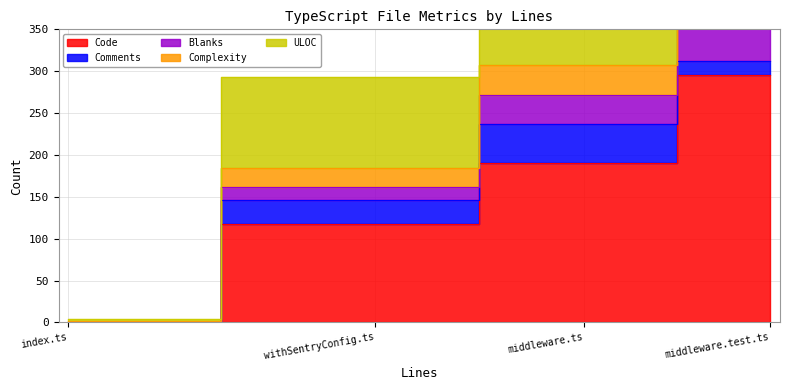

What is the sum of all Complexity values?

65